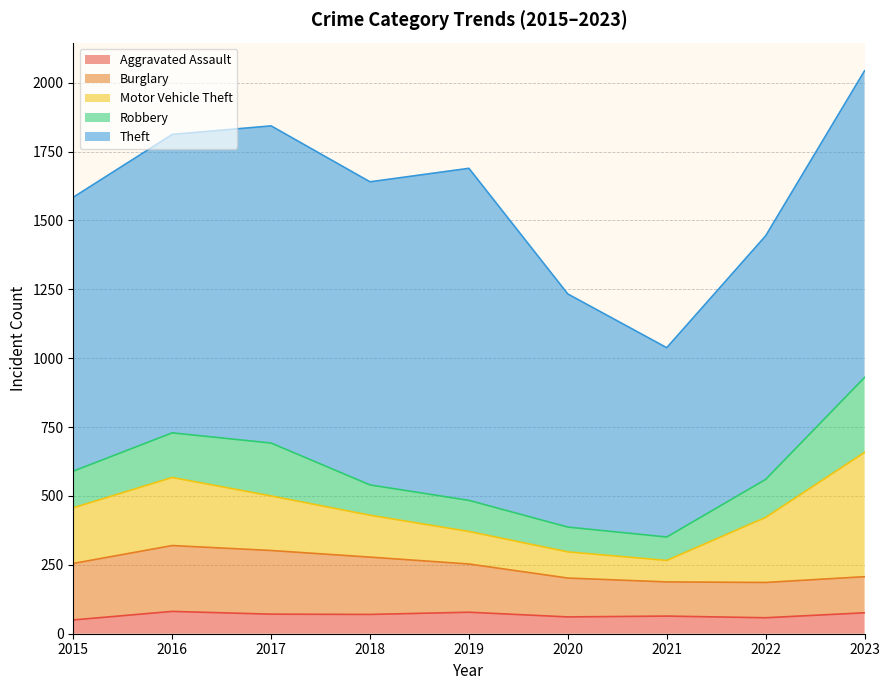

How many interior local valleys does the Robbery series have?

2